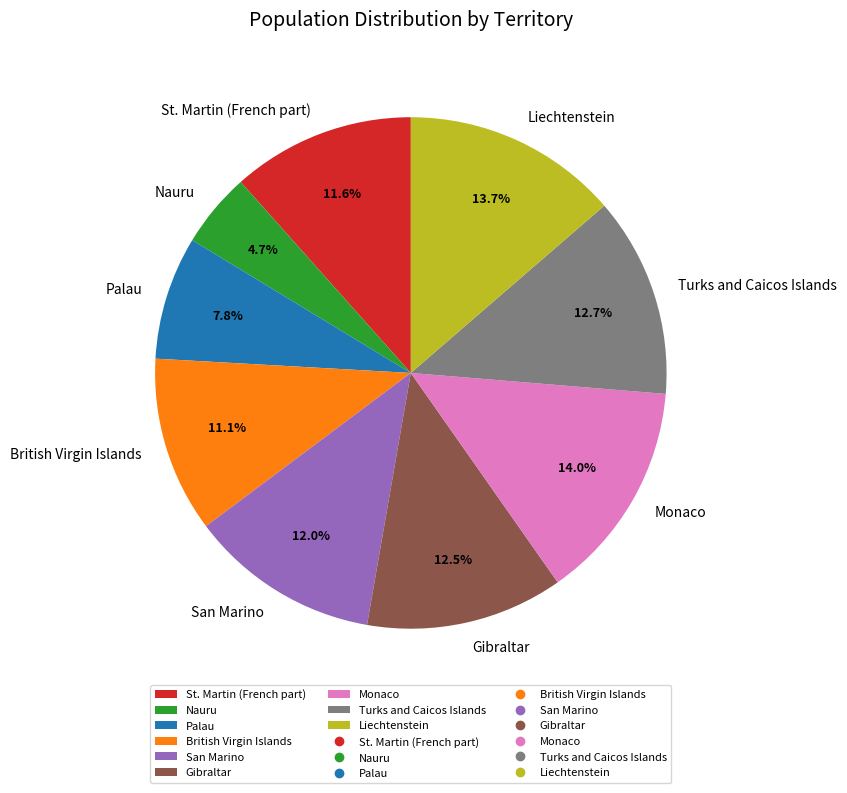

To the nearest percent, what is the difference between the Gibraltar and Palau slice percentages?

5%